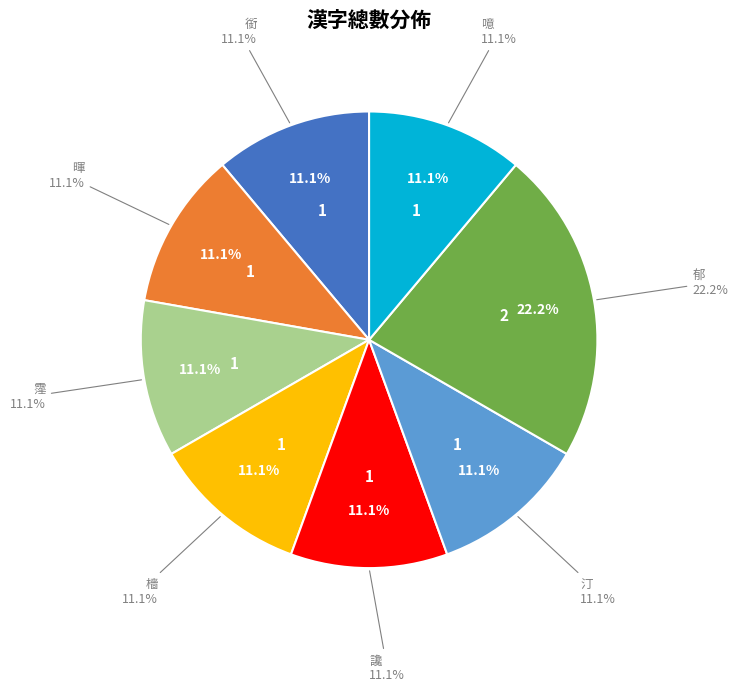

Combined, what portion of the pie is 檣 and 讒?

22.2%